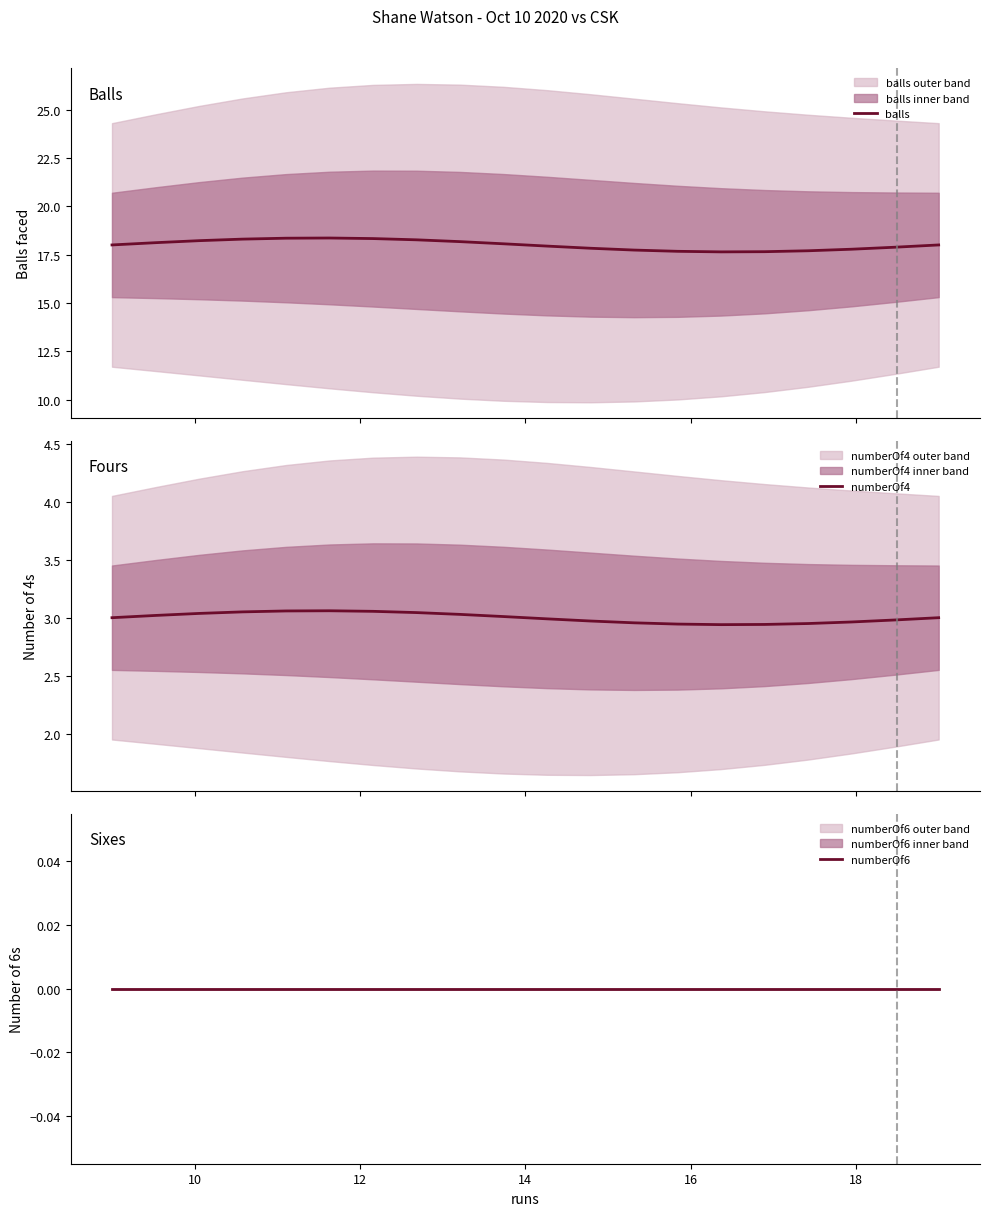

What is the lowest value of the balls series?

17.6